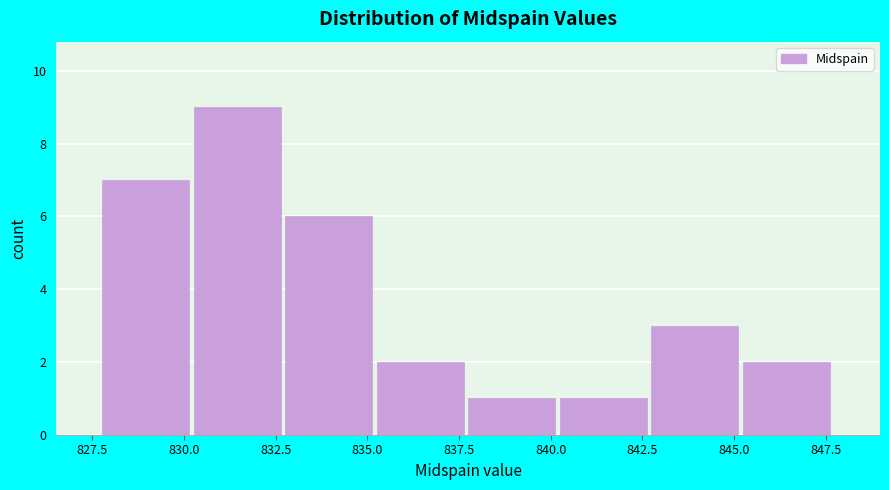

How tall is the bar that spans 842.5 to 845.0 on the x-axis? Neither the bar edges nor the heights are printed on the chart, so give them approximately, as read against the axes.

3